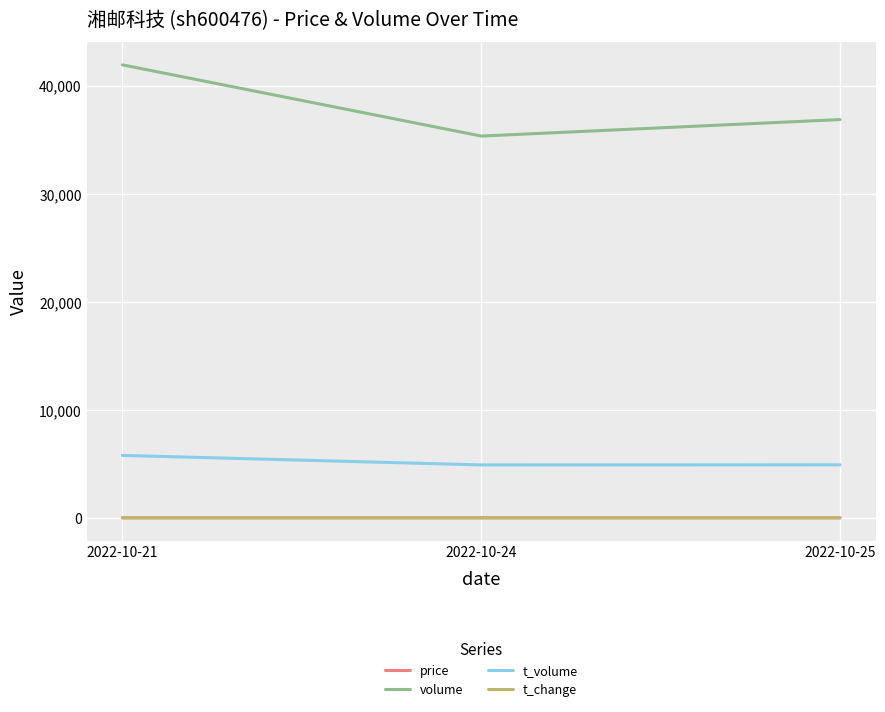

Which series has the largest range (max minus min)?

volume